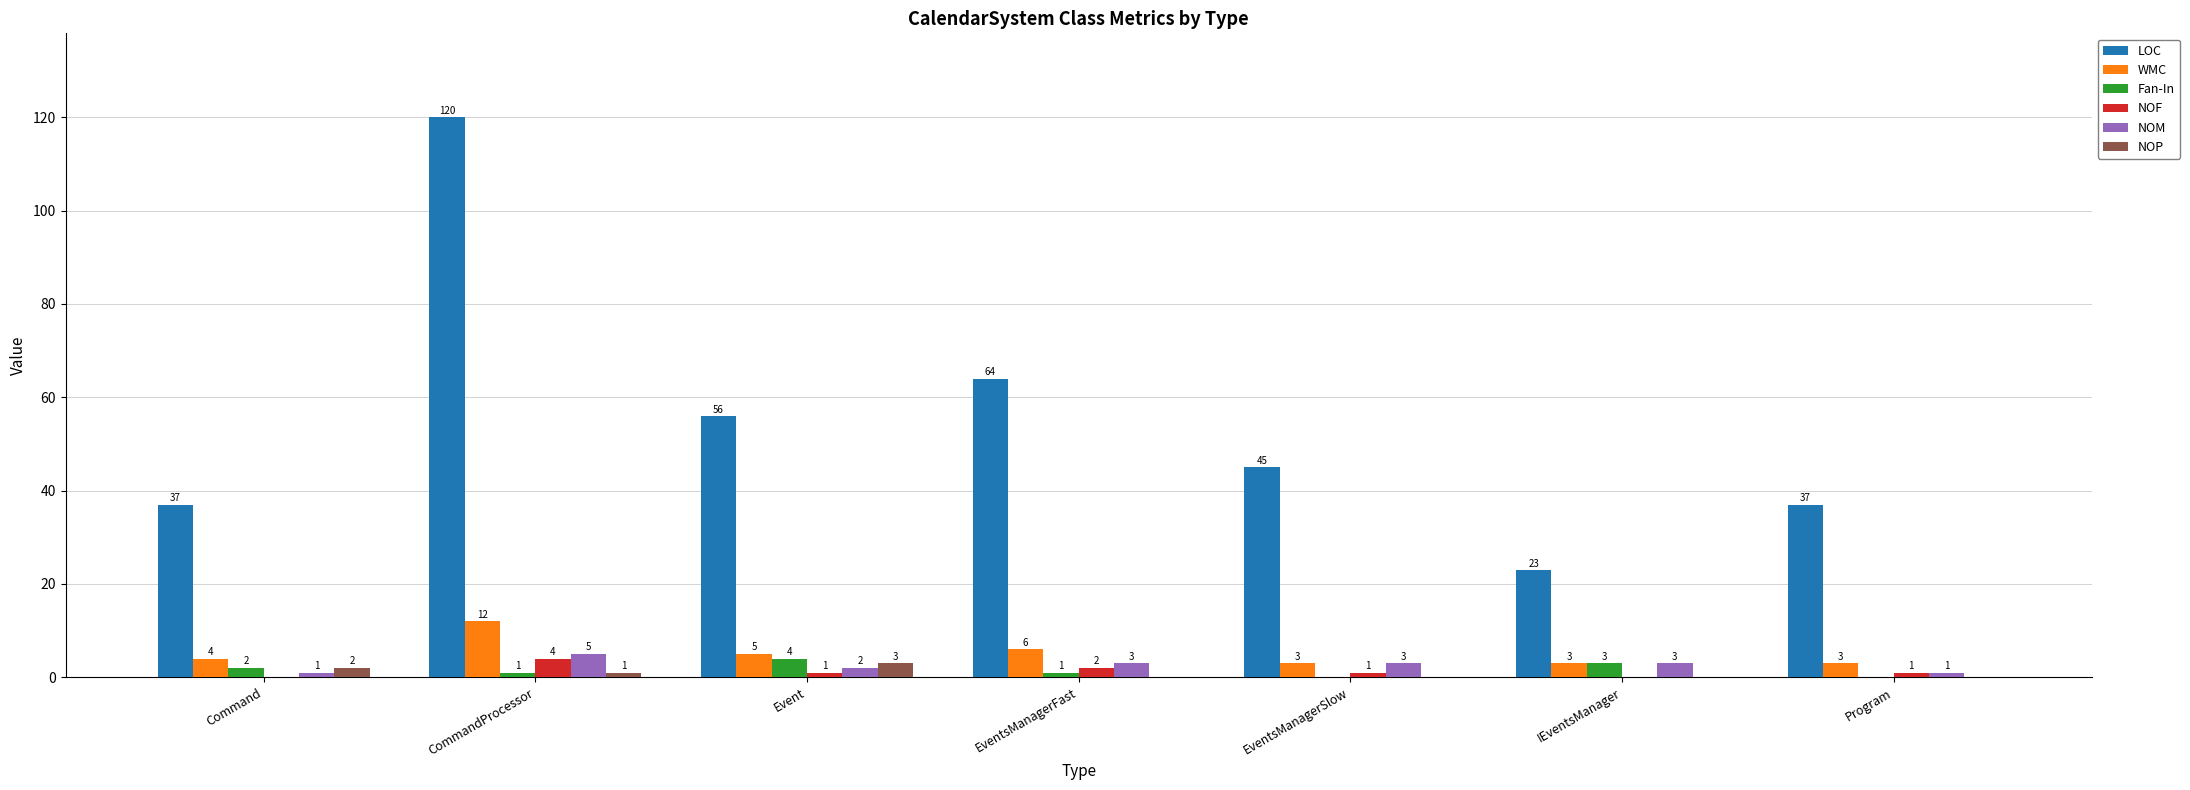

What are all the series names shown in the legend?

LOC, WMC, Fan-In, NOF, NOM, NOP